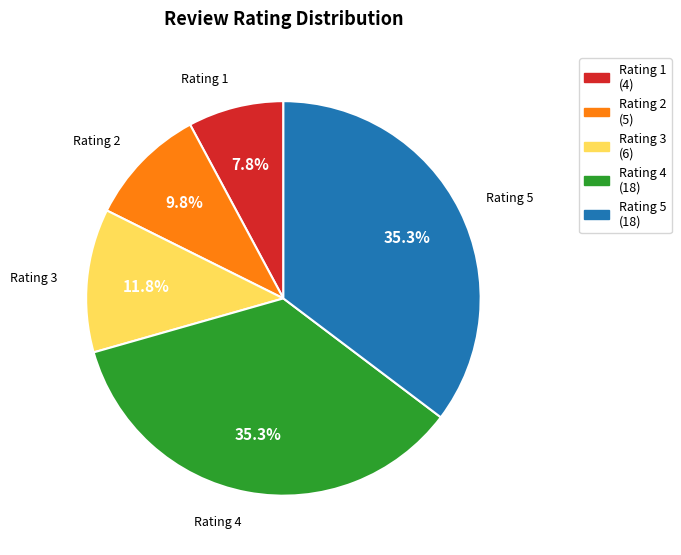

Does any single category account for the majority?

No